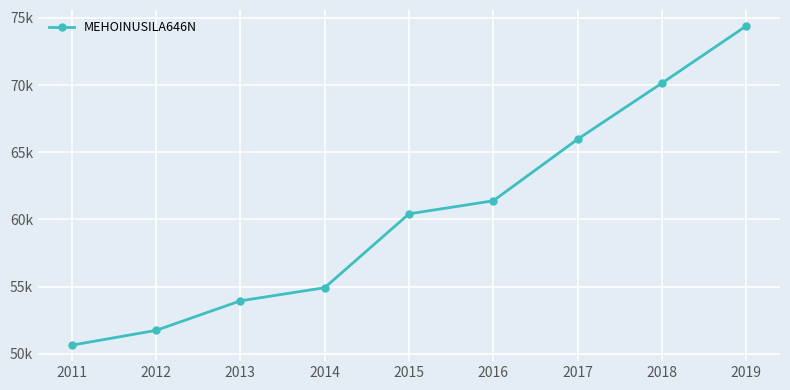

Between 2017 and 2015, which is larger?

2017